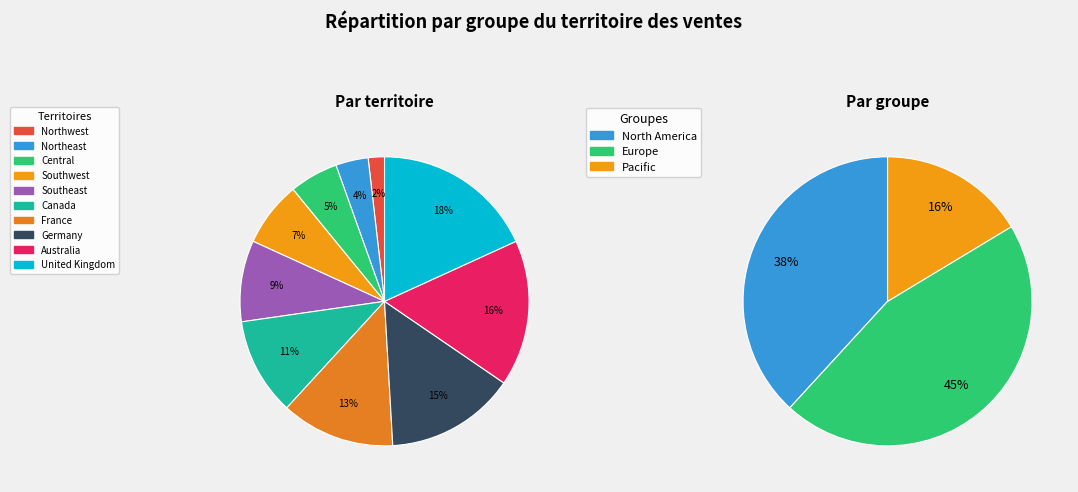

Is there a majority slice in this chart?

No